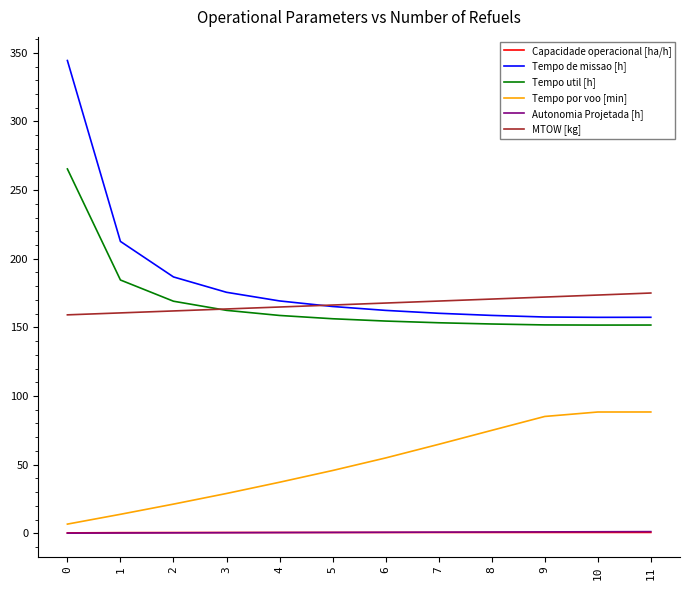

What is the maximum value for Tempo por voo [min]?

88.4